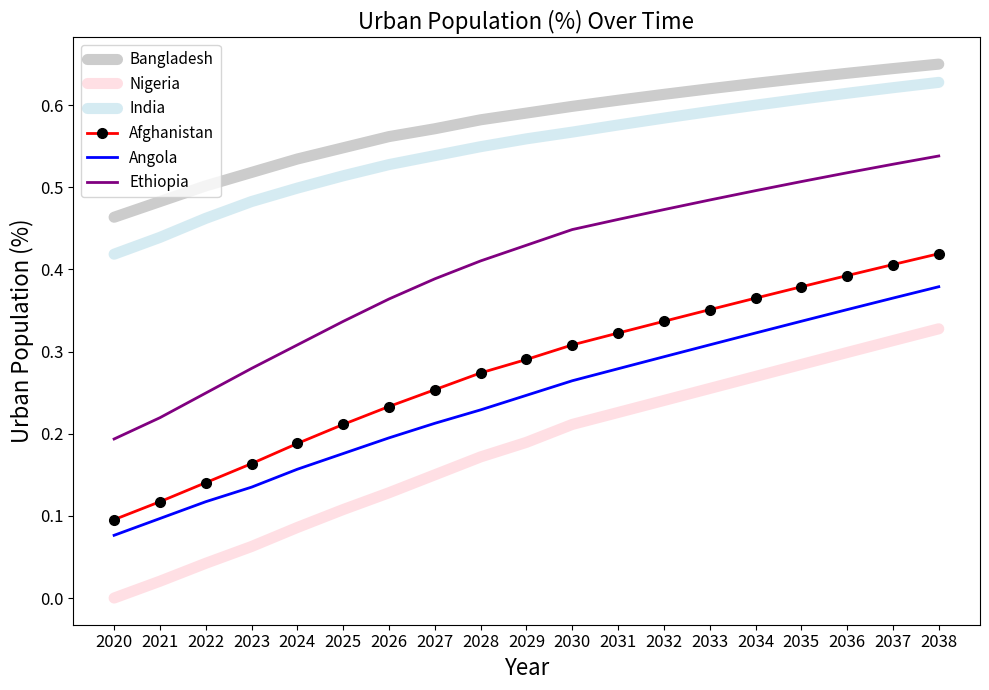

At 2025, list the series in order from smallest to largest.

Nigeria, Angola, Afghanistan, Ethiopia, India, Bangladesh